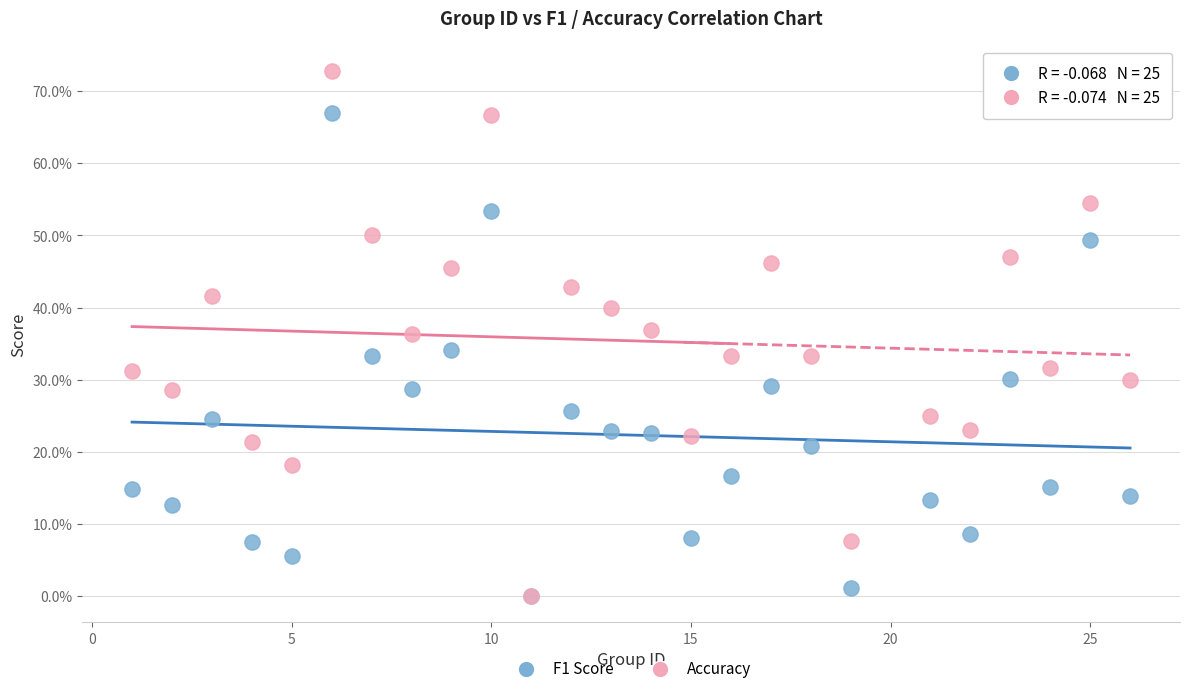

What are all the series names shown in the legend?

F1 Score, Accuracy